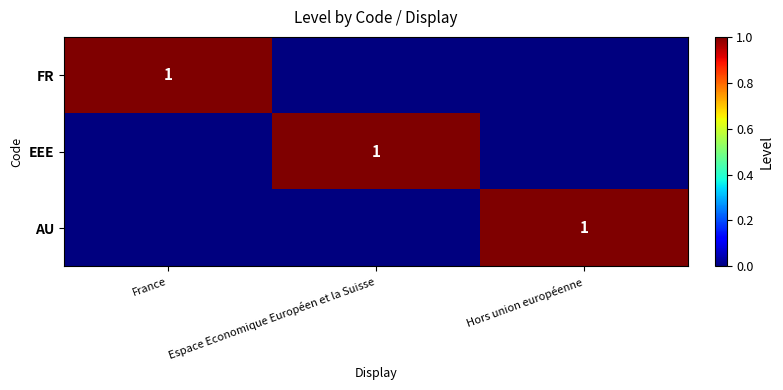

The value of EEE at Espace Economique Européen et la Suisse is 1. True or false?

True